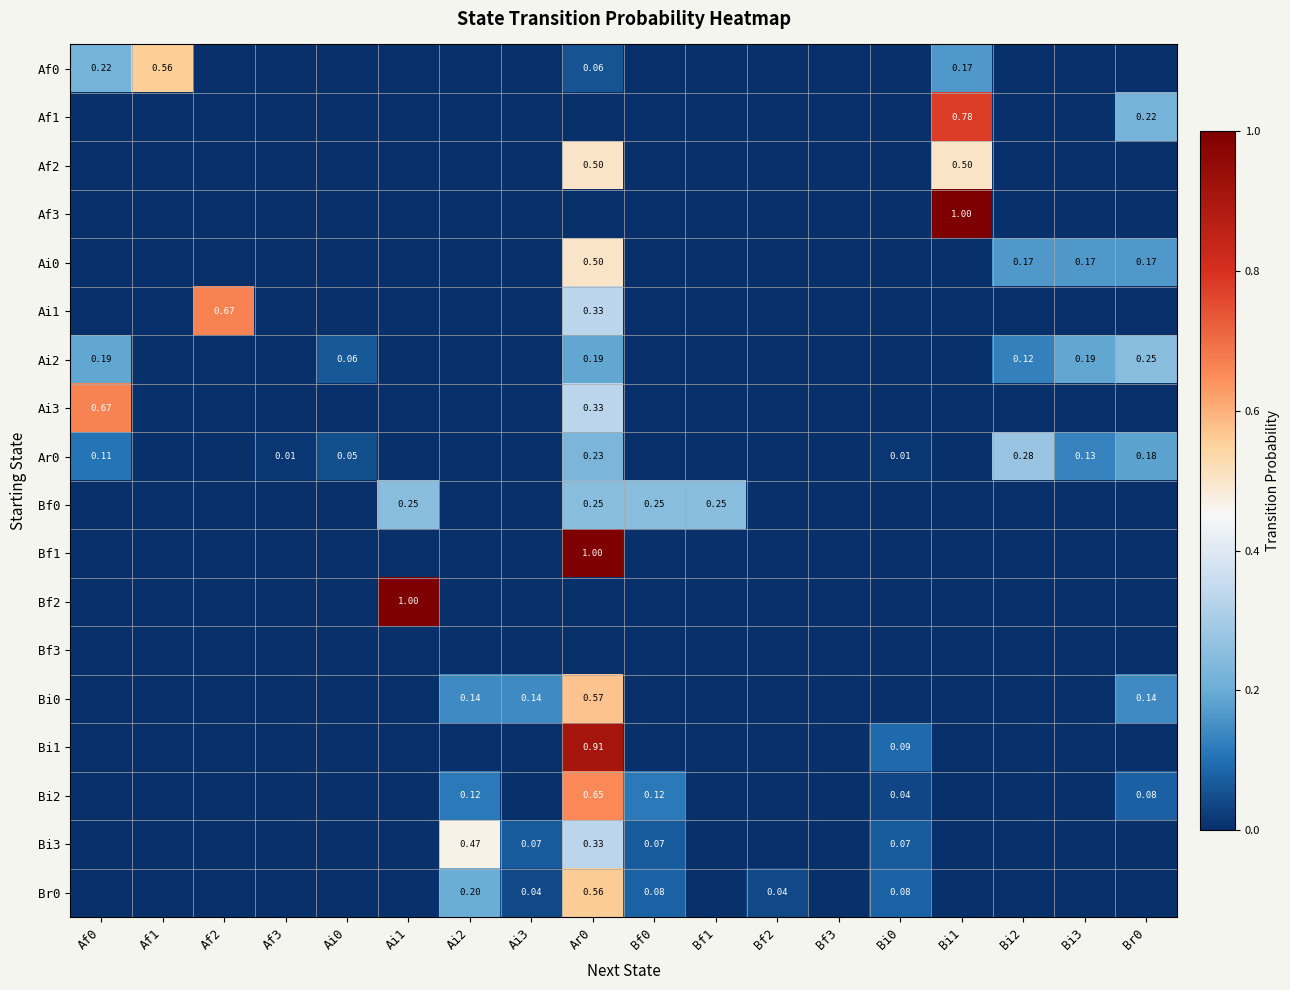

The Af0 series shows 0.0 at Bi3. True or false?

True